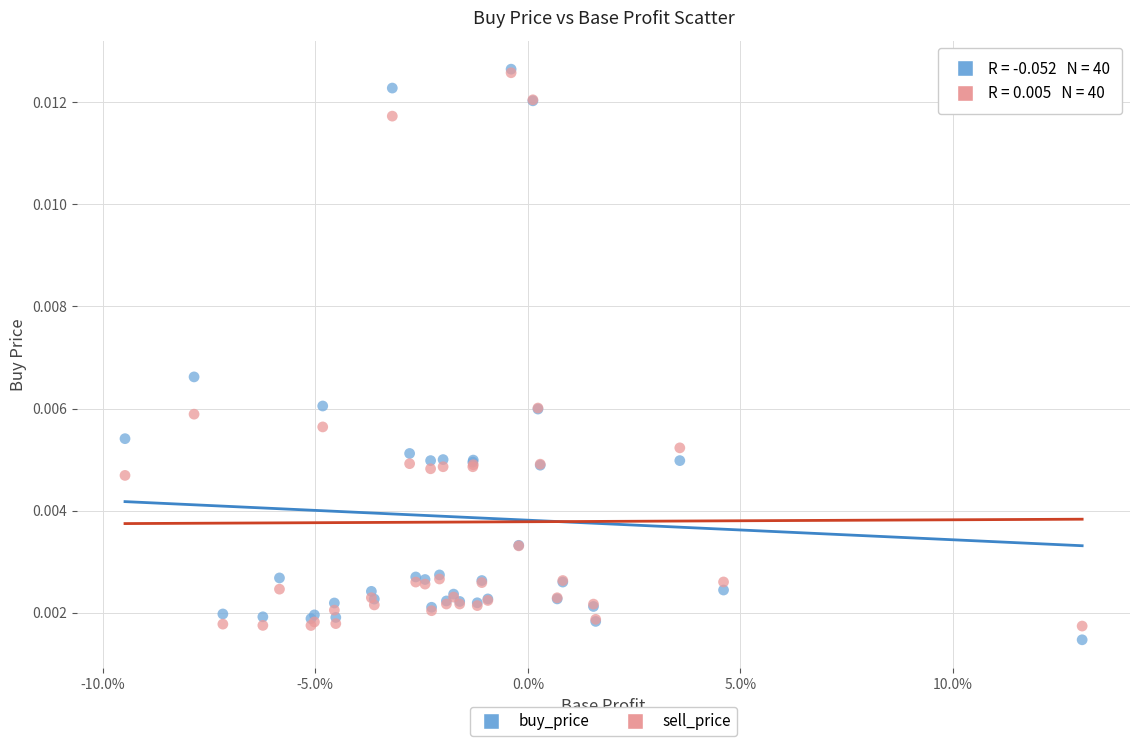

Which series contains the lowest Y value?

buy_price